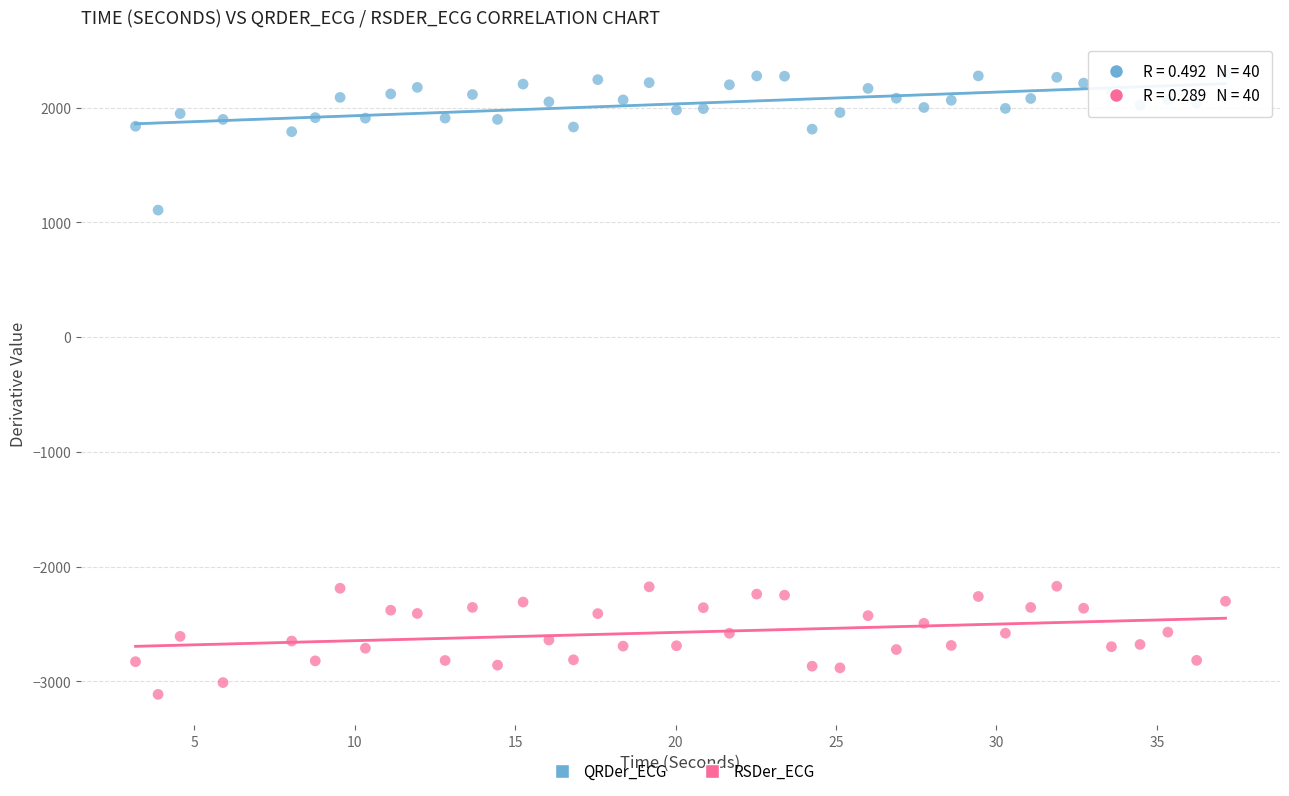

Across all data points, what is the range of Y values (max minus min)?

5406.6